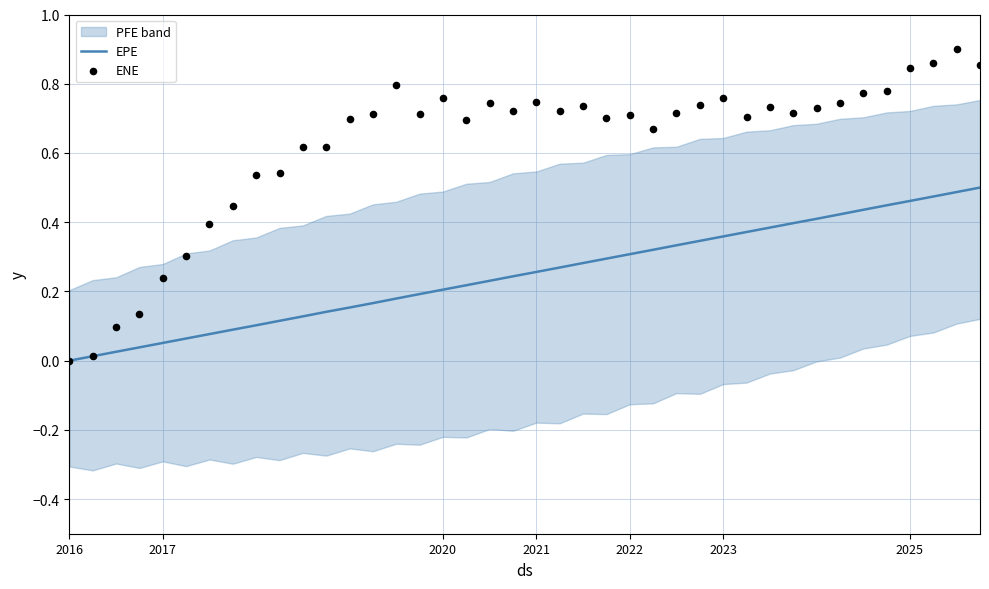

Which series contains the highest Y value?

ENE